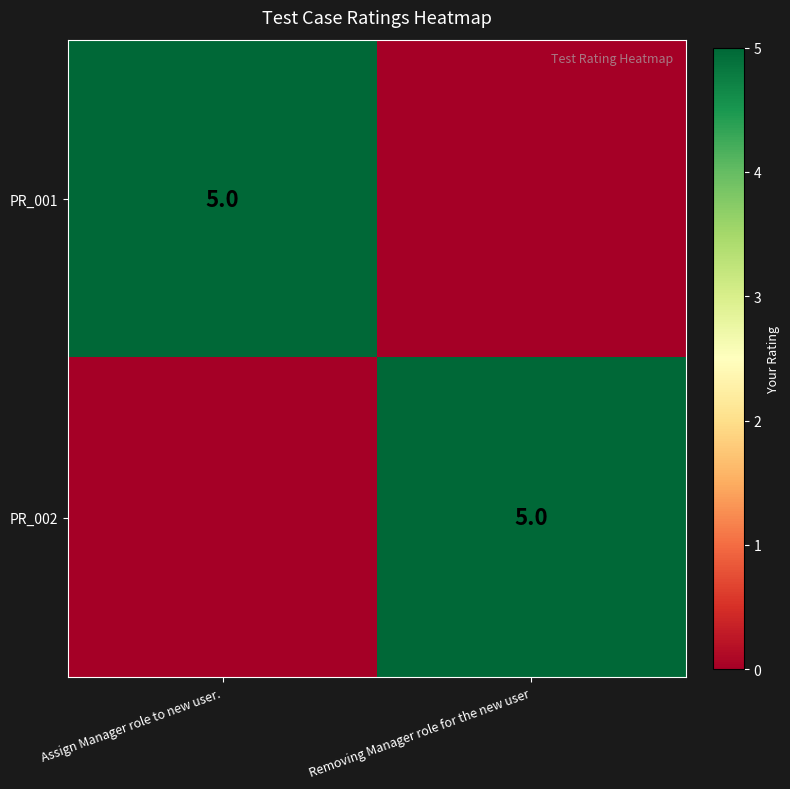

True or false: PR_002 has a value of 5 at Removing Manager role for the new user.

True